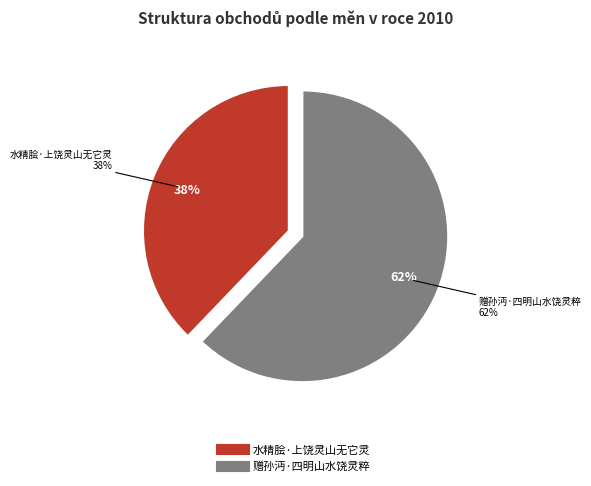

To the nearest percent, what percentage of the pie is 赠孙沔·四明山水饶灵粹?

62%